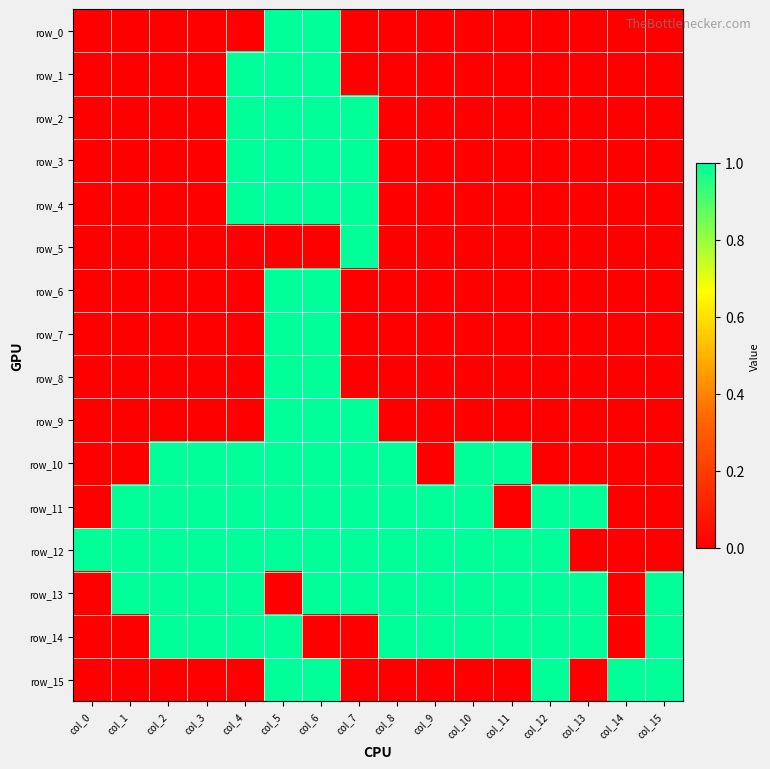

How many positive values does the row_7 series have?

2